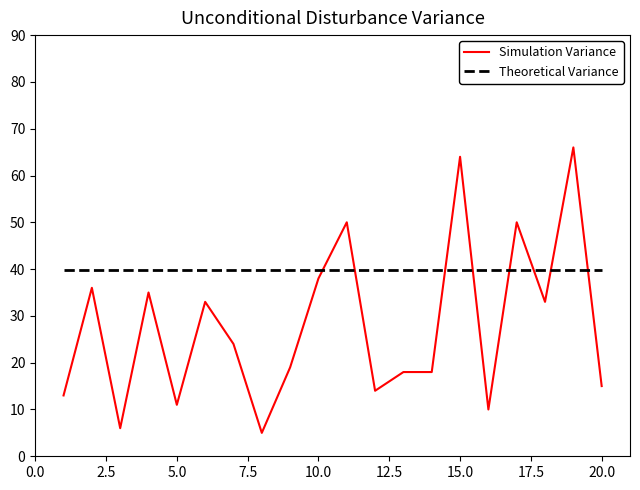

What is the highest value of the Simulation Variance series?

66